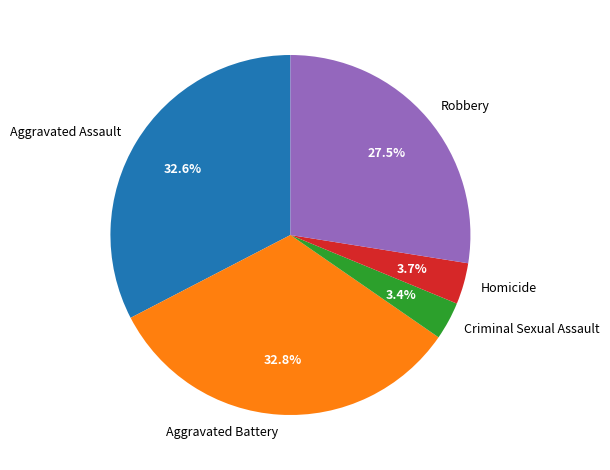

Between Aggravated Assault and Homicide, which is larger?

Aggravated Assault